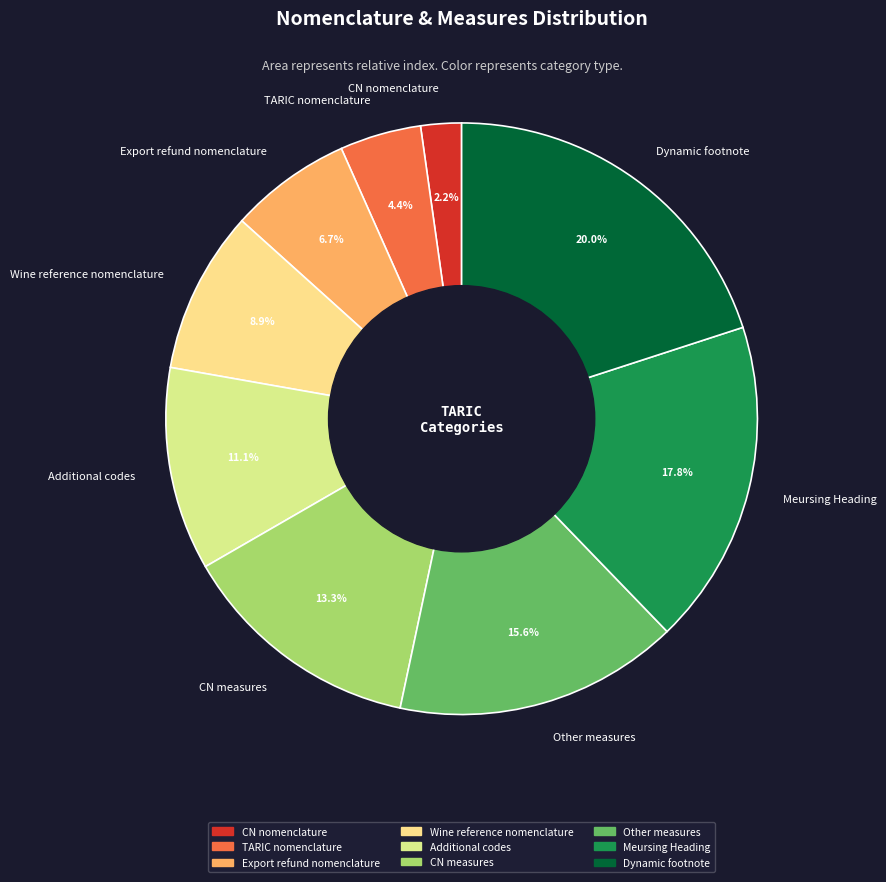

Combined, what portion of the pie is Meursing Heading and CN nomenclature?

20.0%